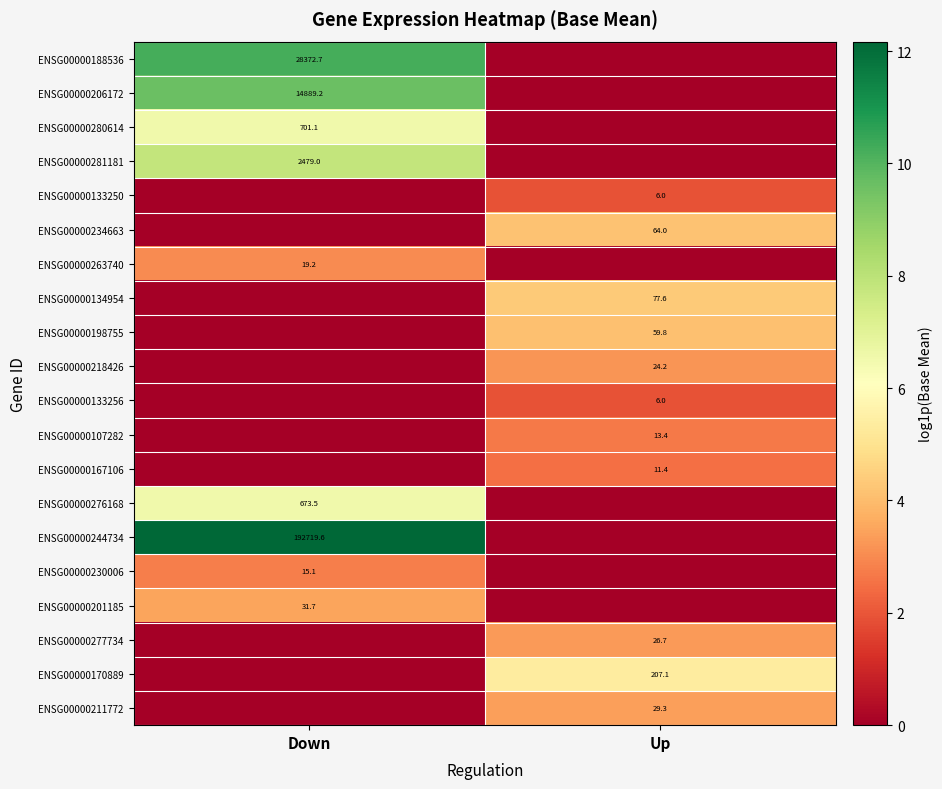

The value of ENSG00000206172 at Down is 14889.2. True or false?

True